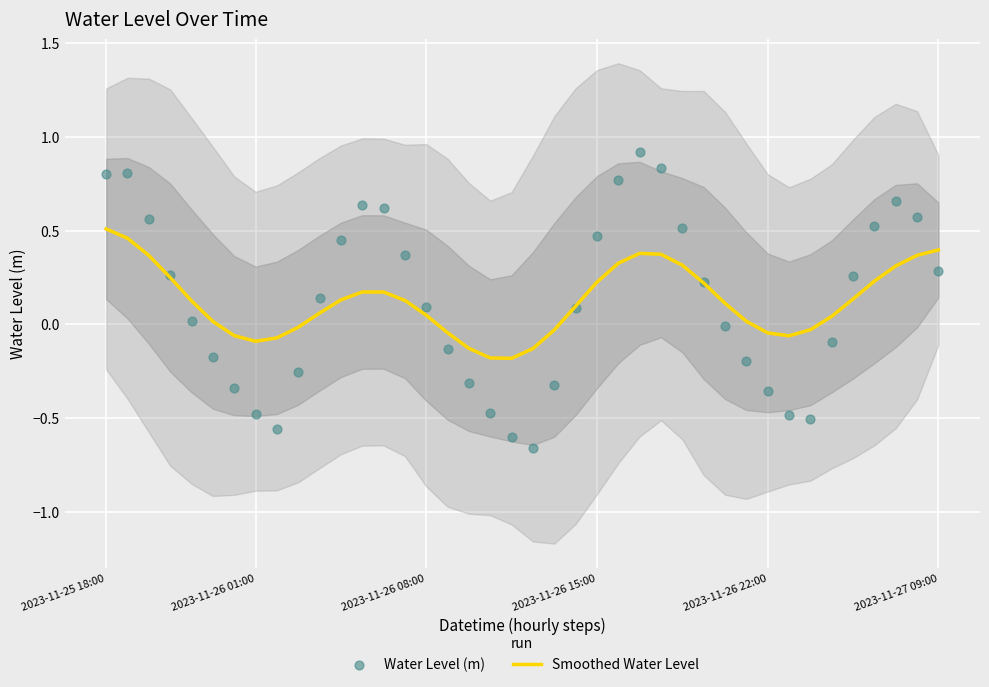

Which series reaches the maximum Y coordinate?

Water Level (m)